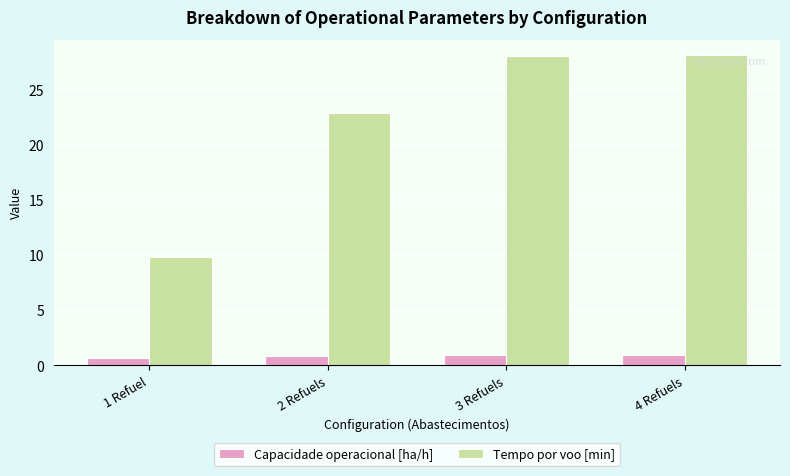

How many groups of bars are there?

4